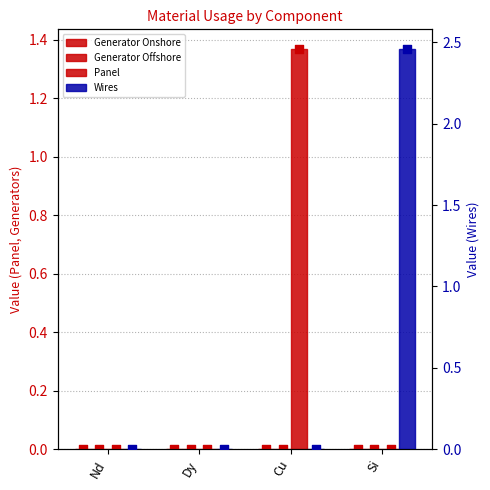

Which series reaches the minimum Y coordinate?

Panel